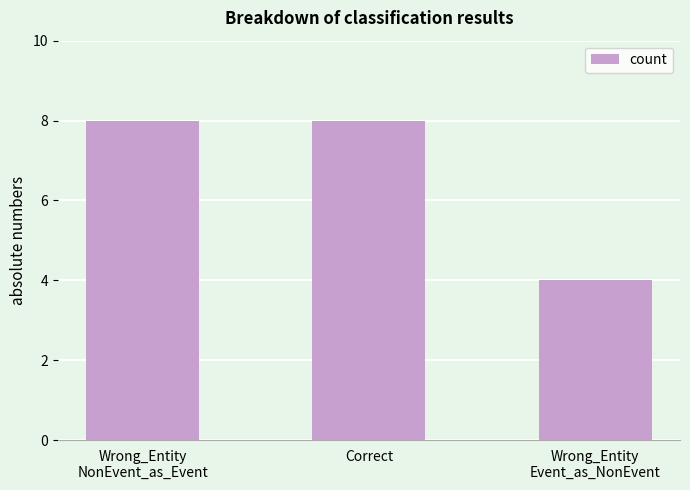

What is the difference between the second highest and minimum values?

4